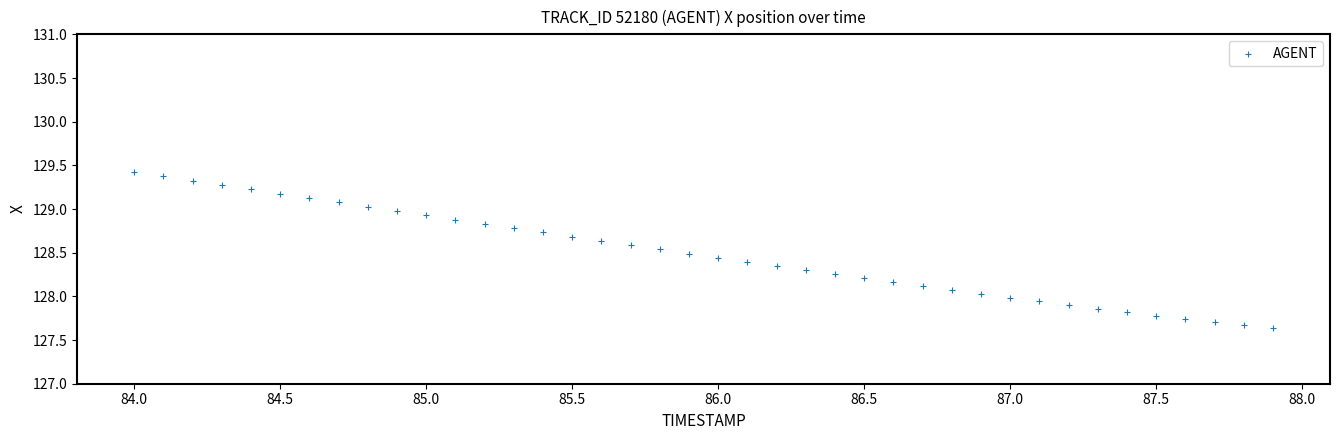

What is the range of X values (max minus min)?

3.9